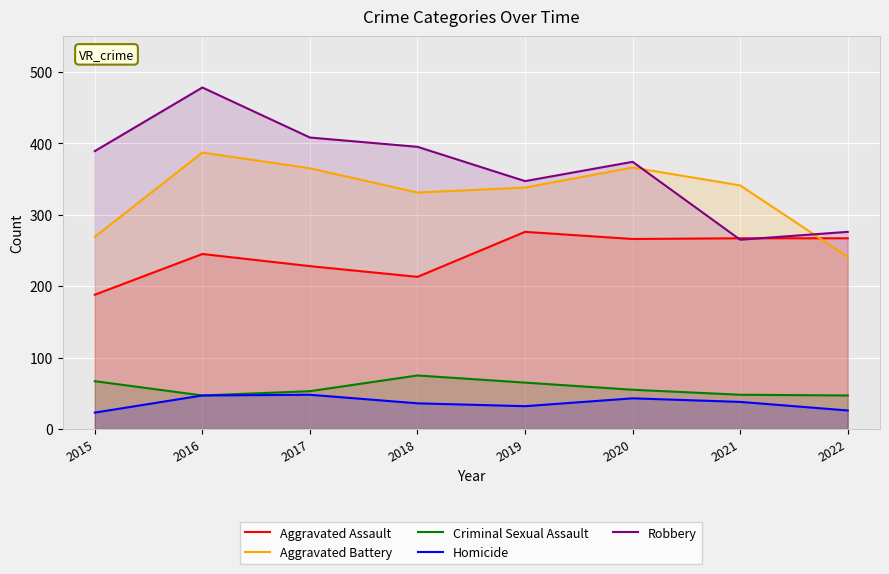

At which label does Criminal Sexual Assault reach its minimum?

2016